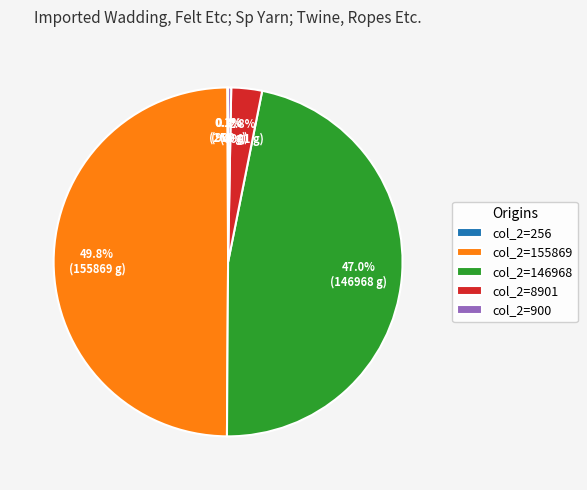

Between col_2=146968 and col_2=900, which is larger?

col_2=146968